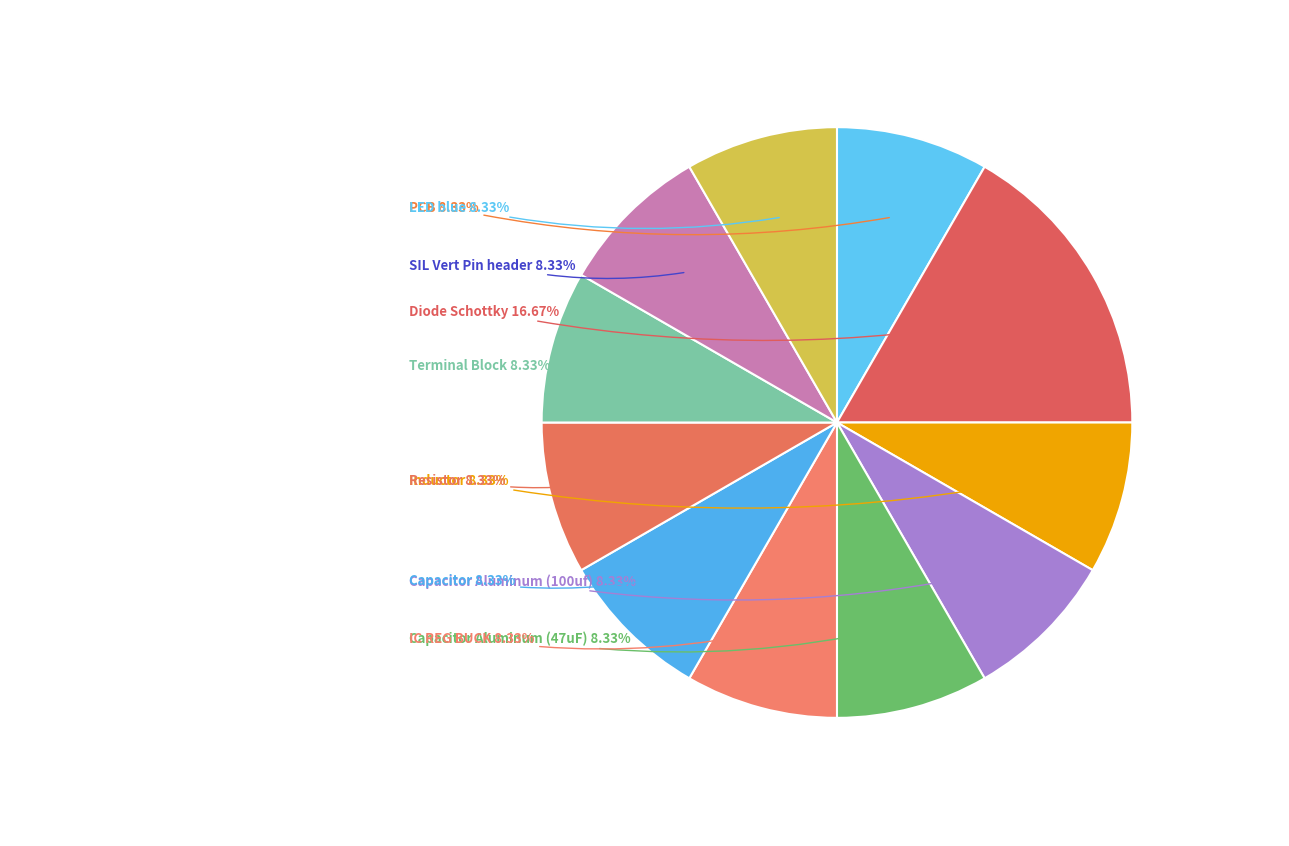

Which category has the biggest portion of the pie?

Diode Schottky